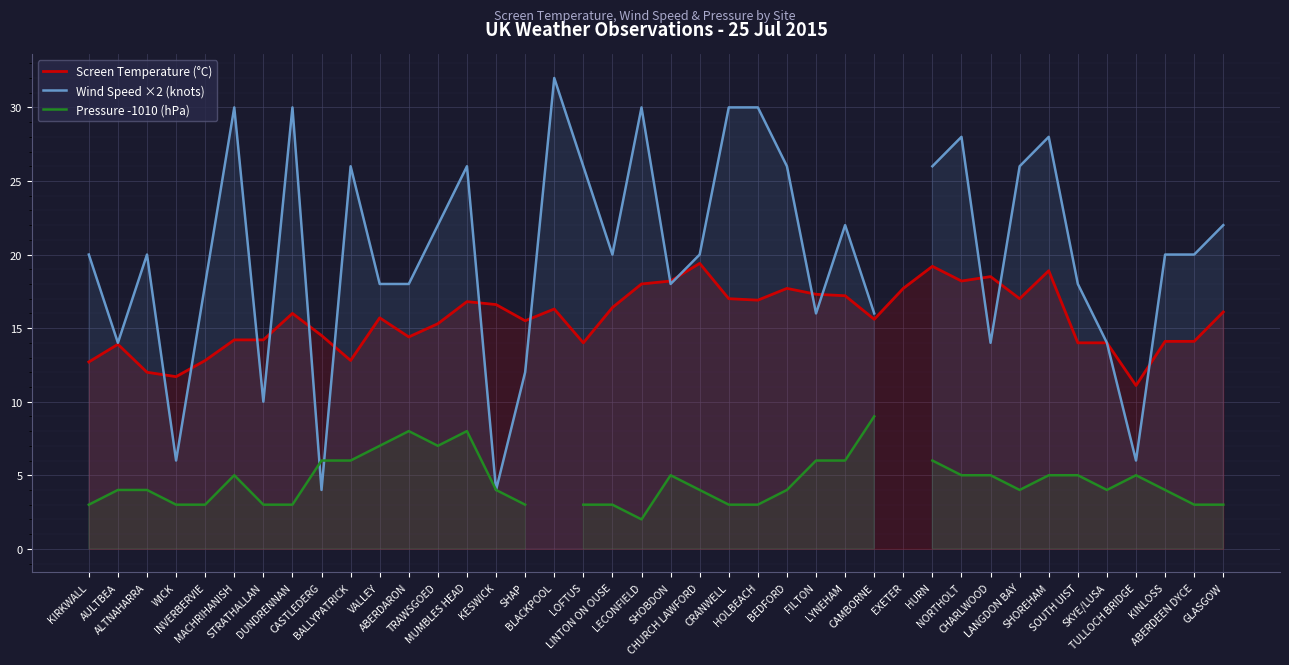

Between ALTNAHARRA and ABERDEEN DYCE, which series saw the biggest shift?

Screen Temperature (°C)